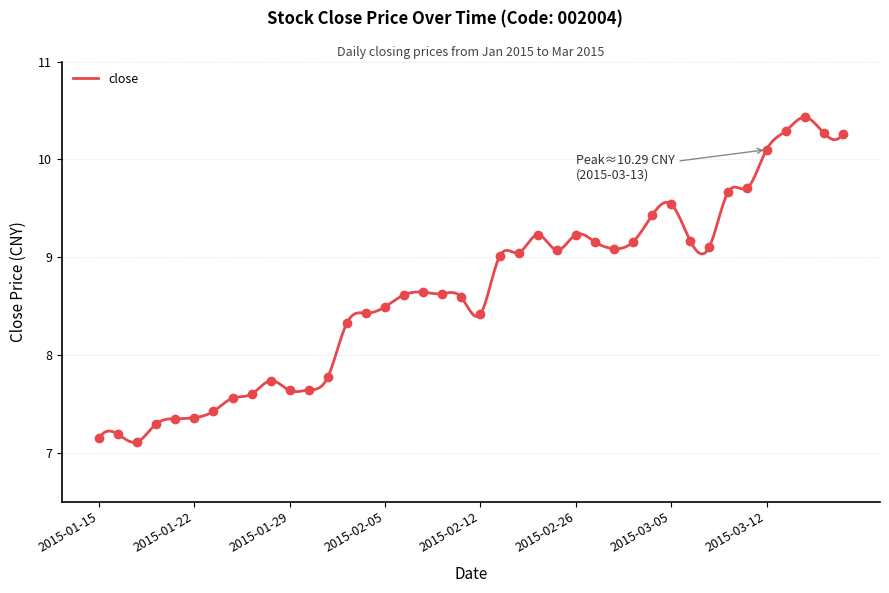

Which label corresponds to the smallest value in the chart?

2015-01-19